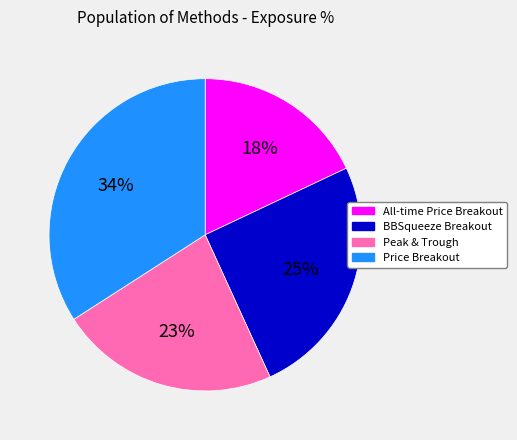

Do All-time Price Breakout and Peak & Trough together represent more than half of the pie?

No